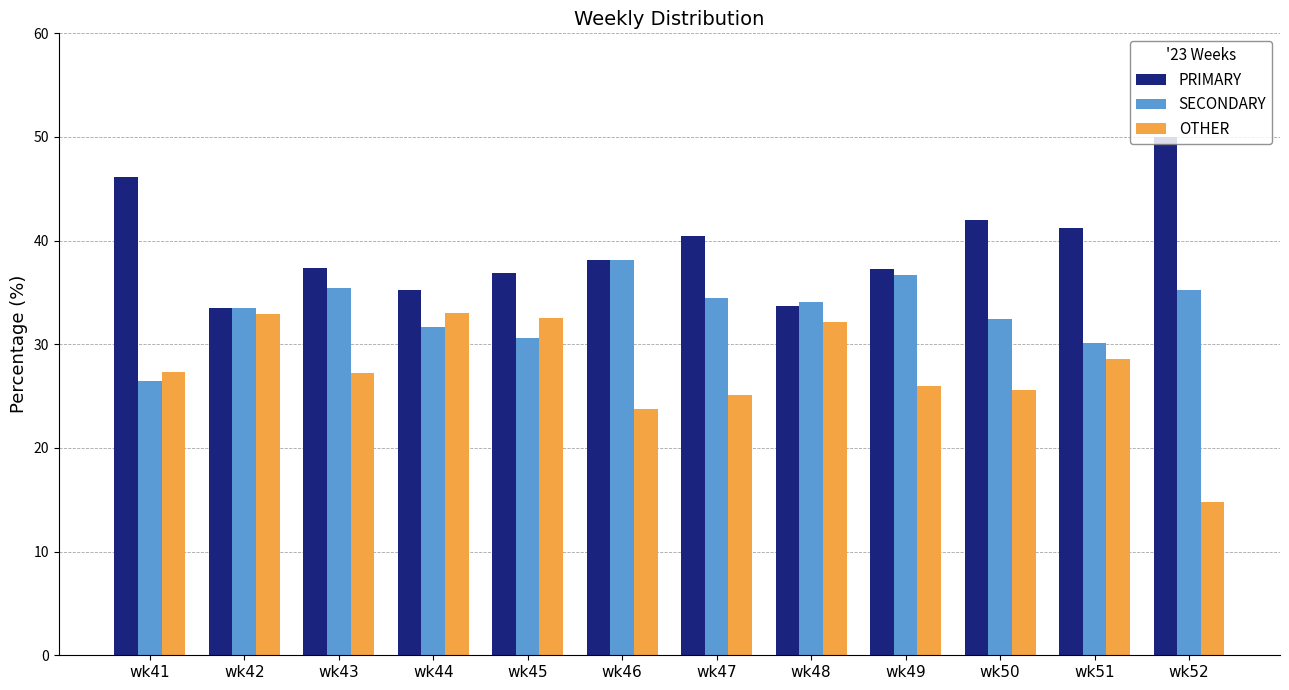

Where does the SECONDARY series first go above 34?

wk43